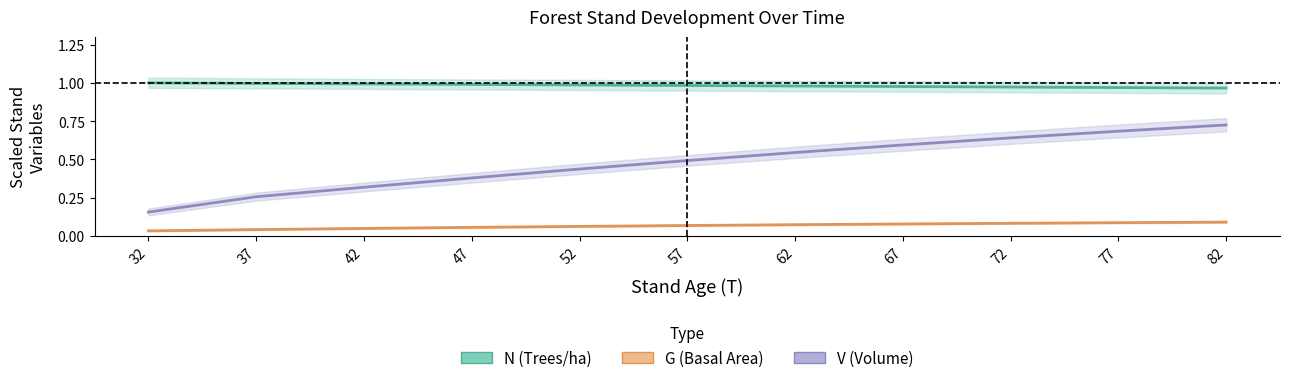

Which series has the largest range (max minus min)?

V (Volume)